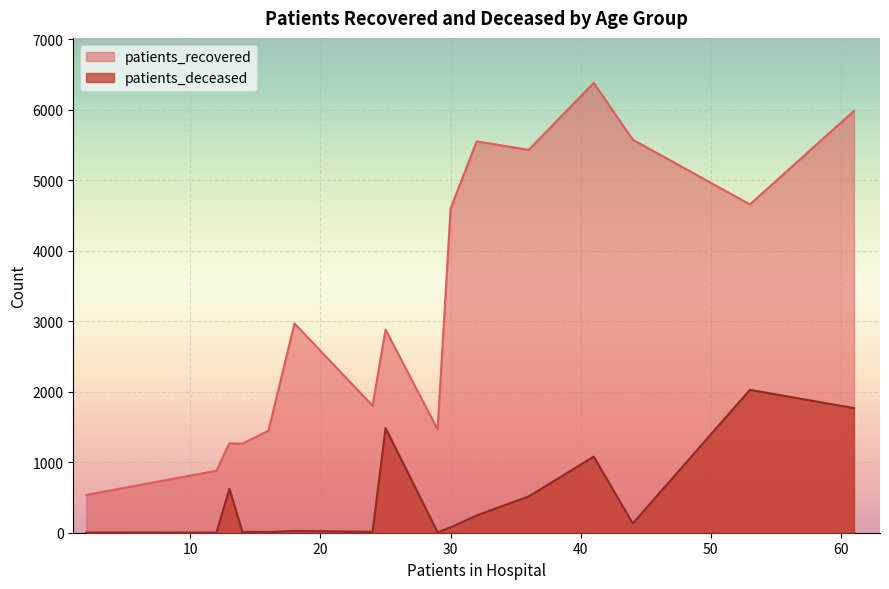

Is the value of patients_recovered at 30 - 34 greater than the value of patients_deceased at 80 - 84?

No